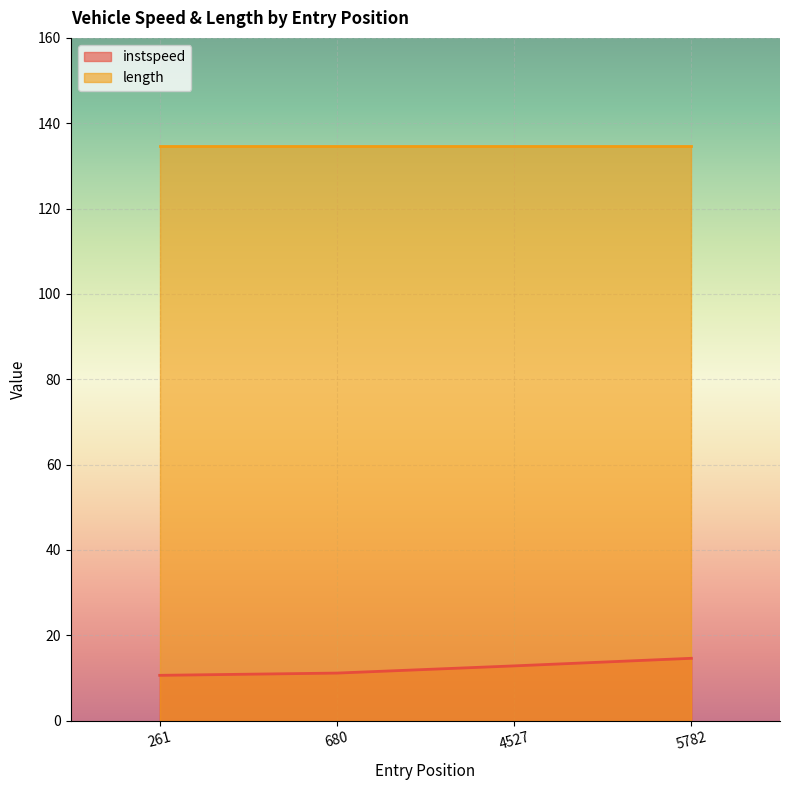

Rank the categories by value from highest to lowest.

5782.0, 4527.0, 680.0, 261.0